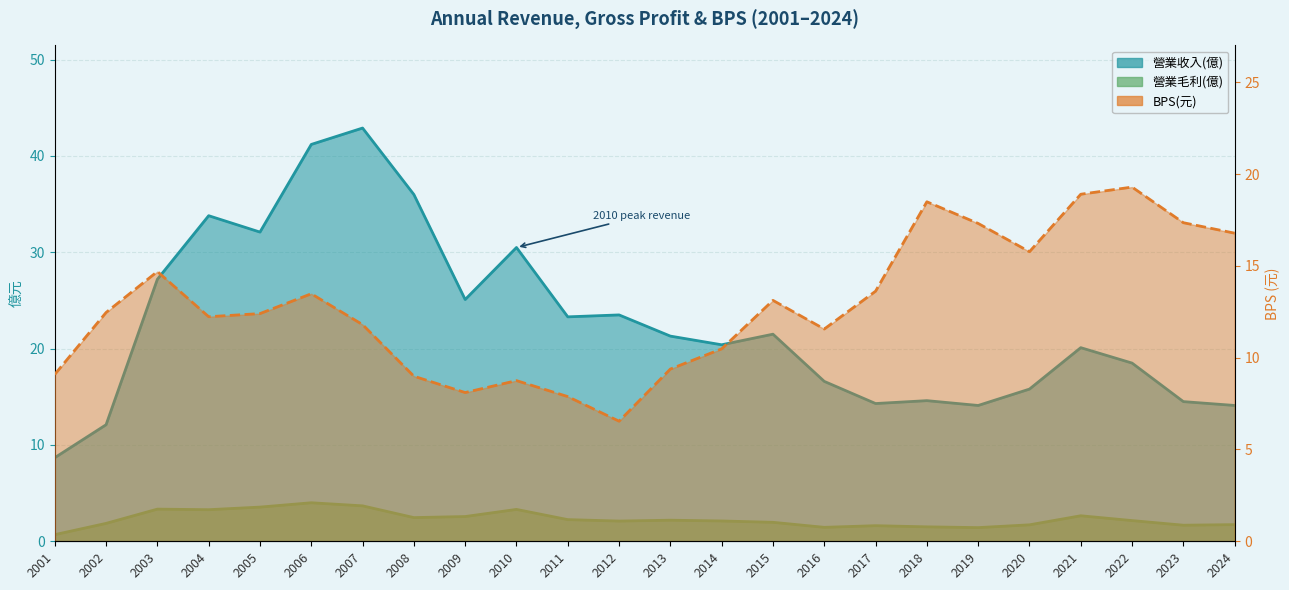

What is the difference between the maximum and second lowest values in the 營業毛利(億) series?

2.6